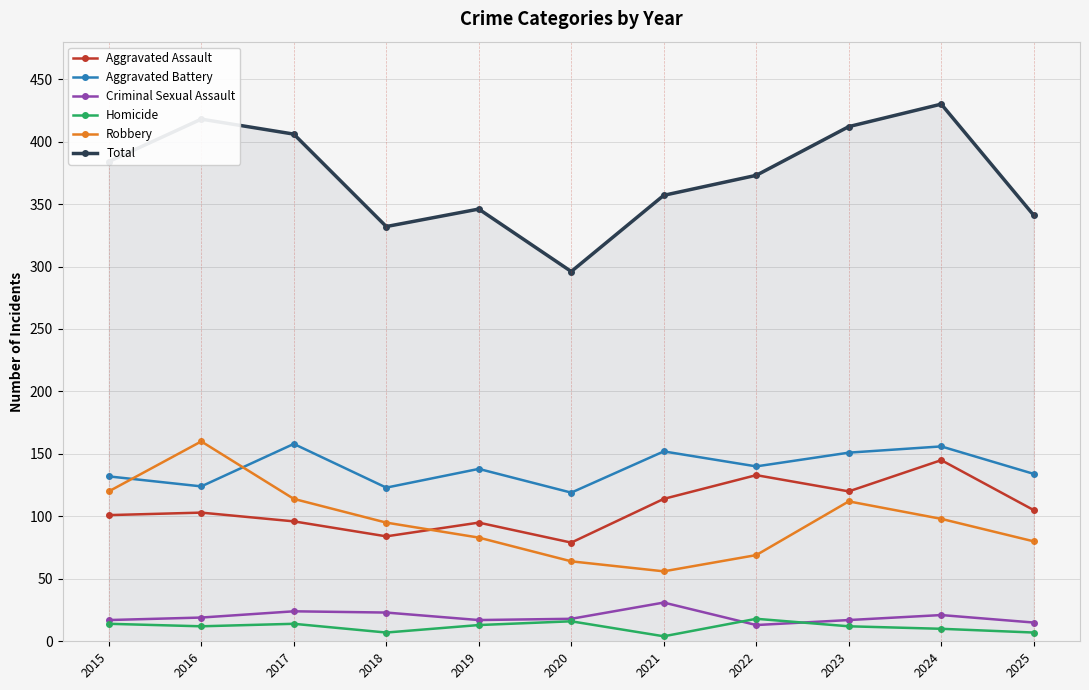

Is it true that Aggravated Assault equals 84 at 2018?

True